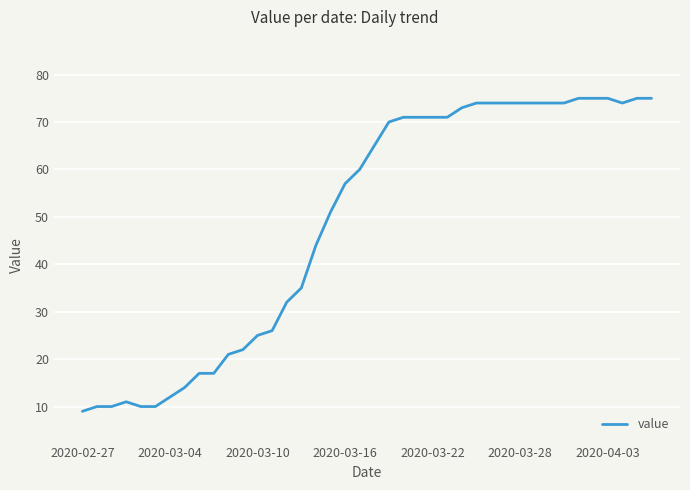

What is the difference between the maximum and minimum values?

66